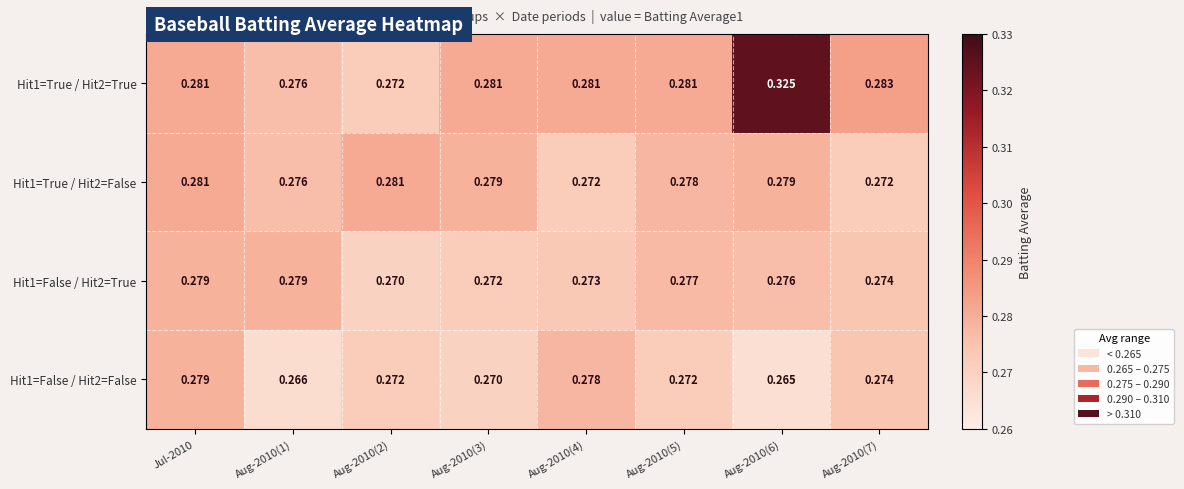

Is the value of Hit1=False / Hit2=False at Aug-2010(6) greater than the value of Hit1=True / Hit2=True at Aug-2010(2)?

No